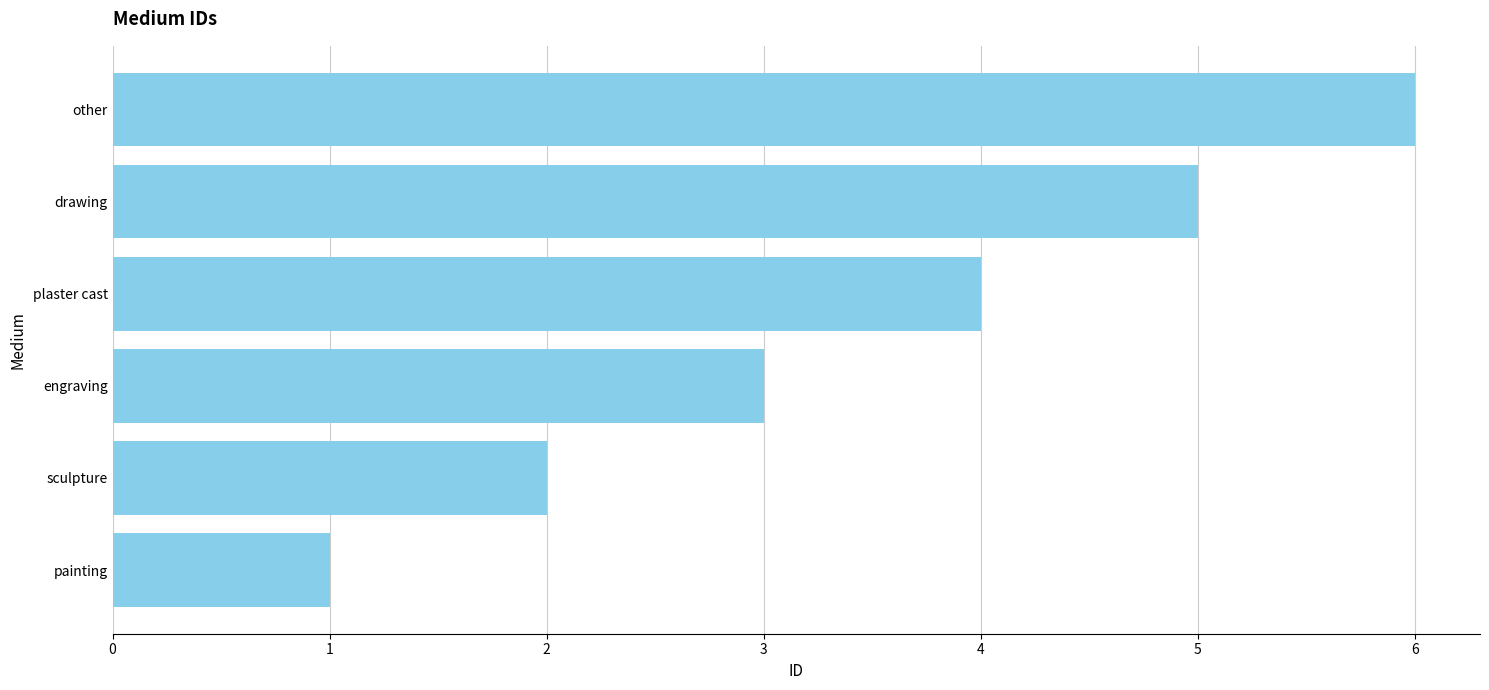

Rank the categories by value from lowest to highest.

painting, sculpture, engraving, plaster cast, drawing, other